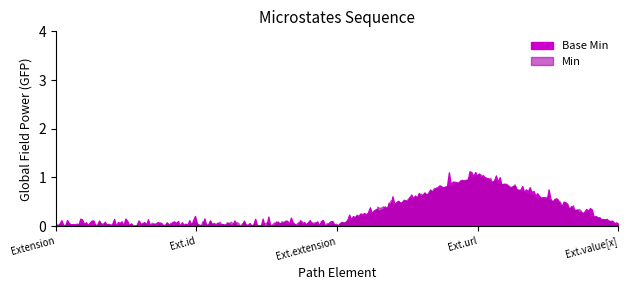

Which has a higher value, Extension.value[x] or Extension.extension?

Extension.value[x]